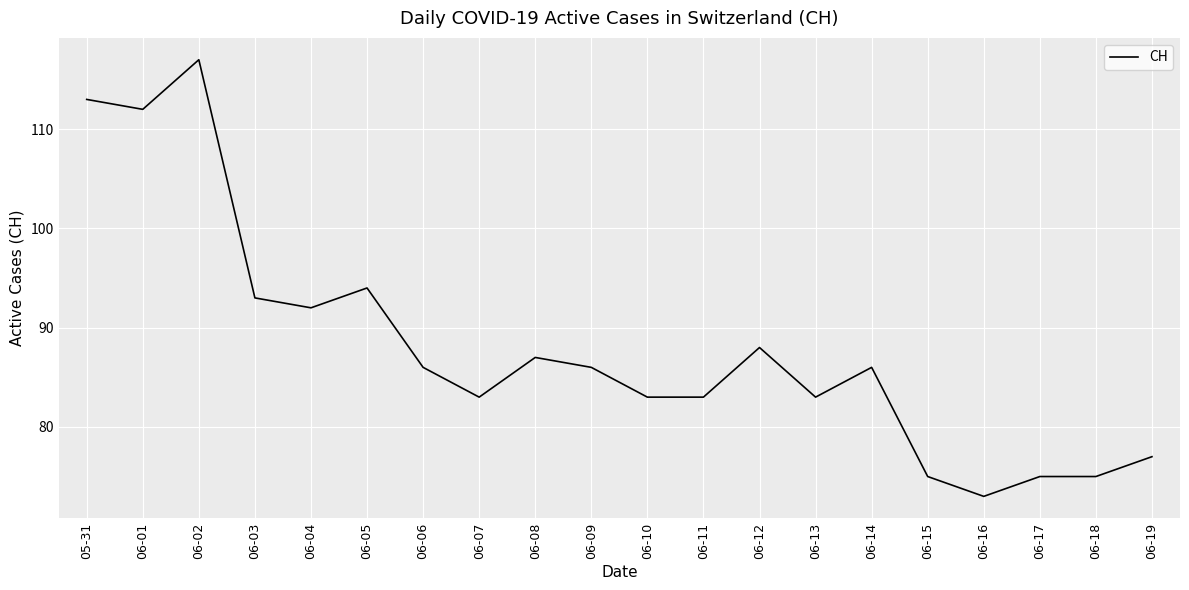

At which category does the chart reach its peak across all series?

06-02